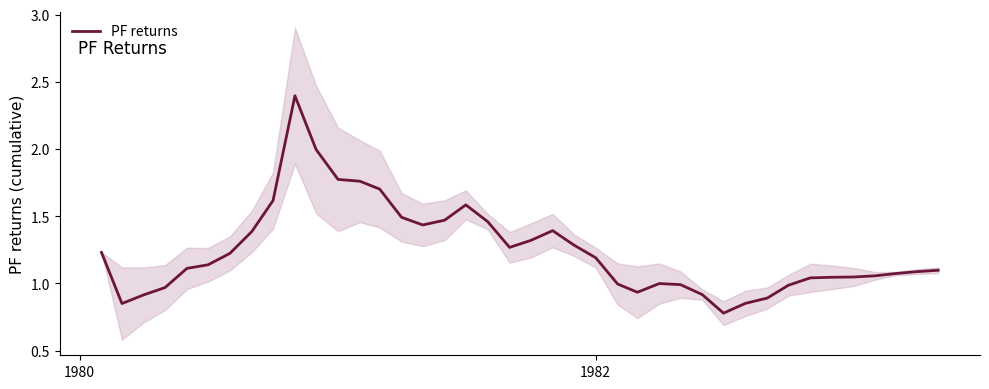

What is the maximum value for PF returns?

2.4